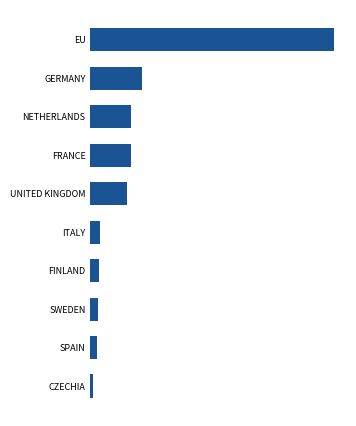

Does the chart contain any negative values?

No